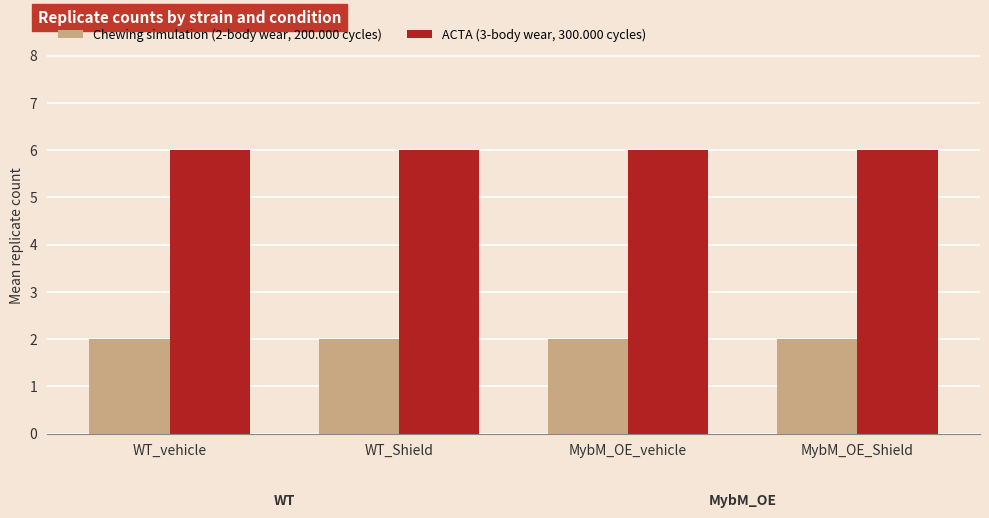

Reading left to right, transcribe all the data shown in this chart.

Chewing simulation (2-body wear, 200.000 cycles): WT_vehicle=2	WT_Shield=2	MybM_OE_vehicle=2	MybM_OE_Shield=2
ACTA (3-body wear, 300.000 cycles): WT_vehicle=6	WT_Shield=6	MybM_OE_vehicle=6	MybM_OE_Shield=6